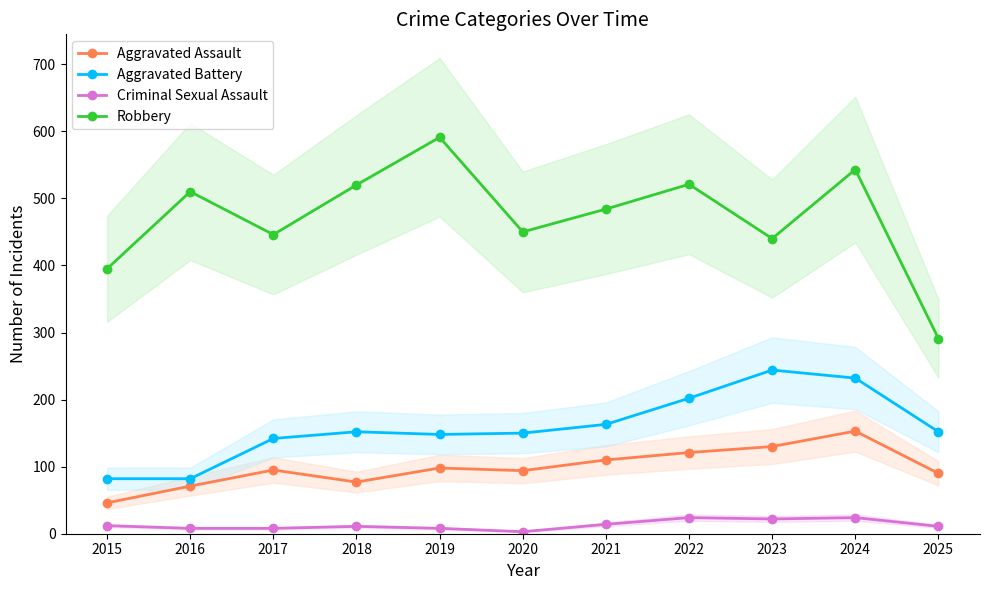

What is the spread (max minus min) of values at 2021?

470